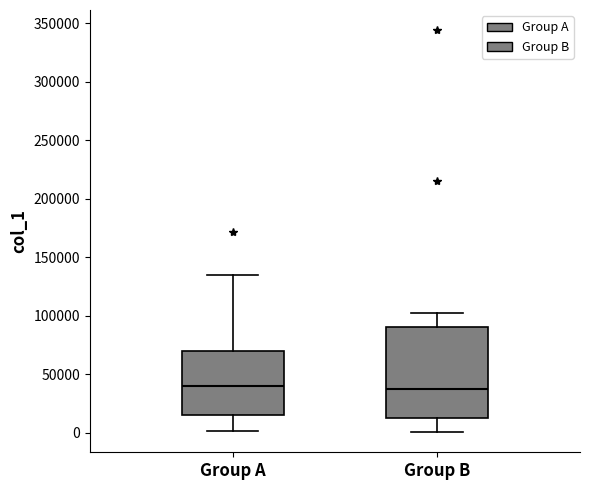

Reading left to right, transcribe this box plot: for each box, give where its median line is, the range the box spans, and where its two whiskers end, as read against the y-axis. The values are not printed on the chart, so give them approximately, as read against the axis.

Group A: median 40000, box 15000 to 70000, whiskers 0 to 135000
Group B: median 35000, box 10000 to 90000, whiskers 0 to 100000